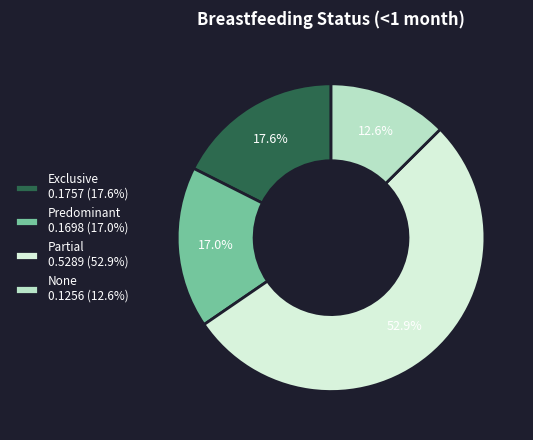

Which slice is the largest?

Partial